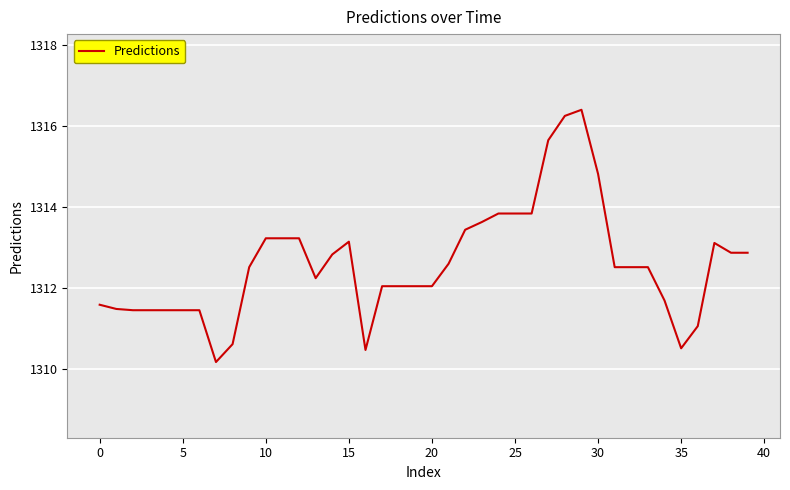

What is the minimum value shown in the chart?

1310.2